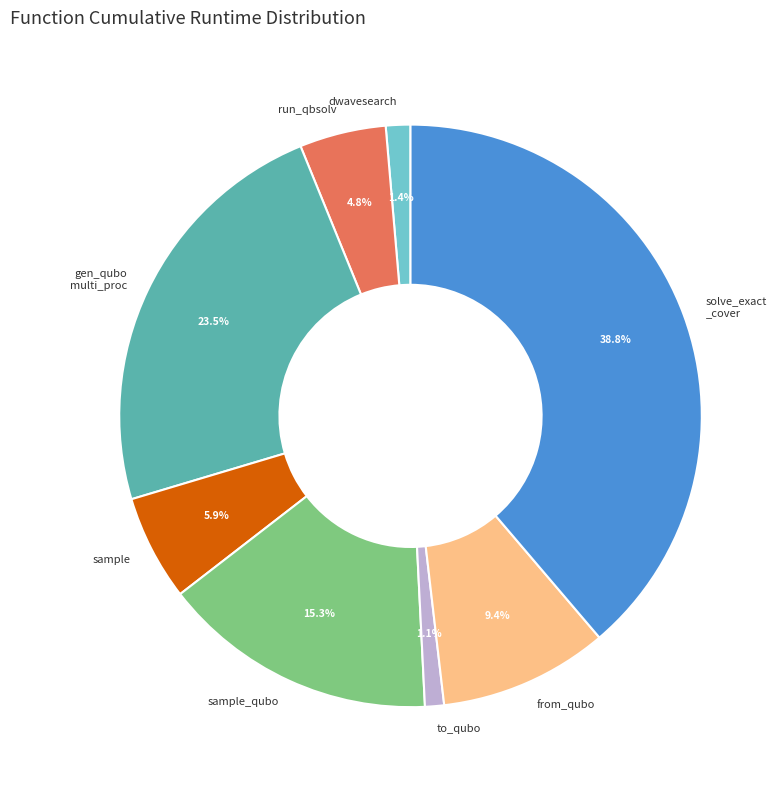

Is there a majority slice in this chart?

No